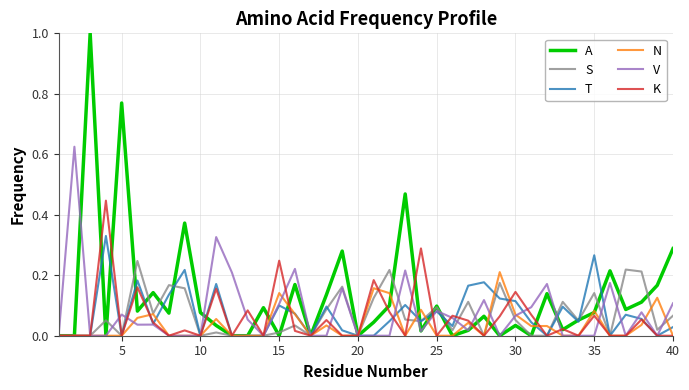

How many lines are shown in the chart?

6